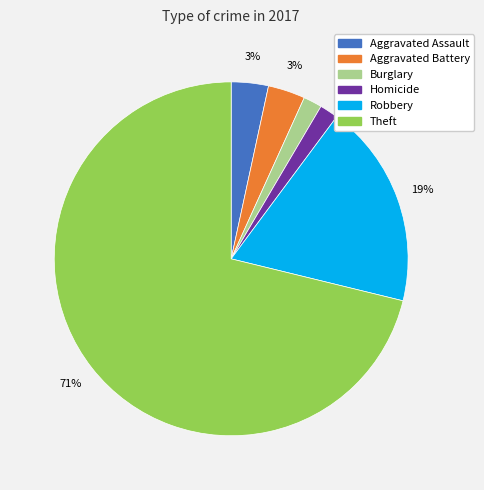

Is there a majority slice in this chart?

Yes